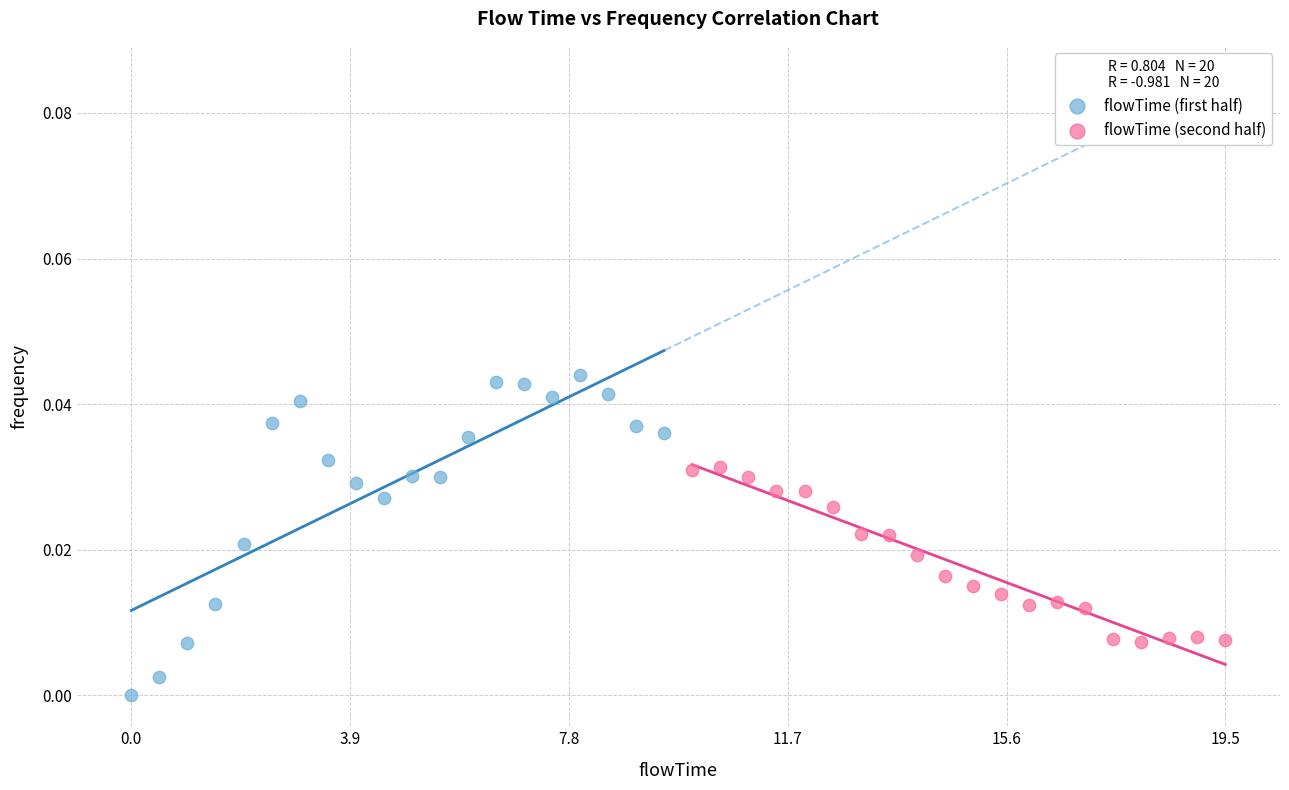

Which series contains the highest Y value?

flowTime (first half)